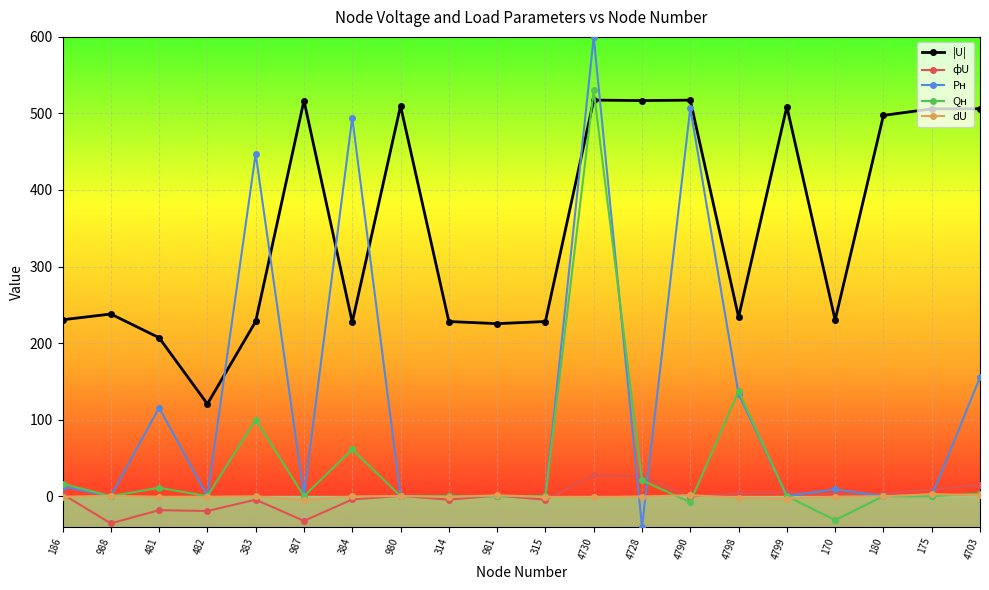

What position from the right is 988?

19